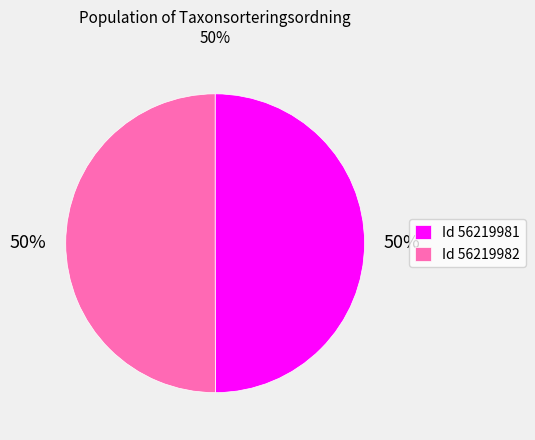

To the nearest percent, what is the average slice percentage?

50%